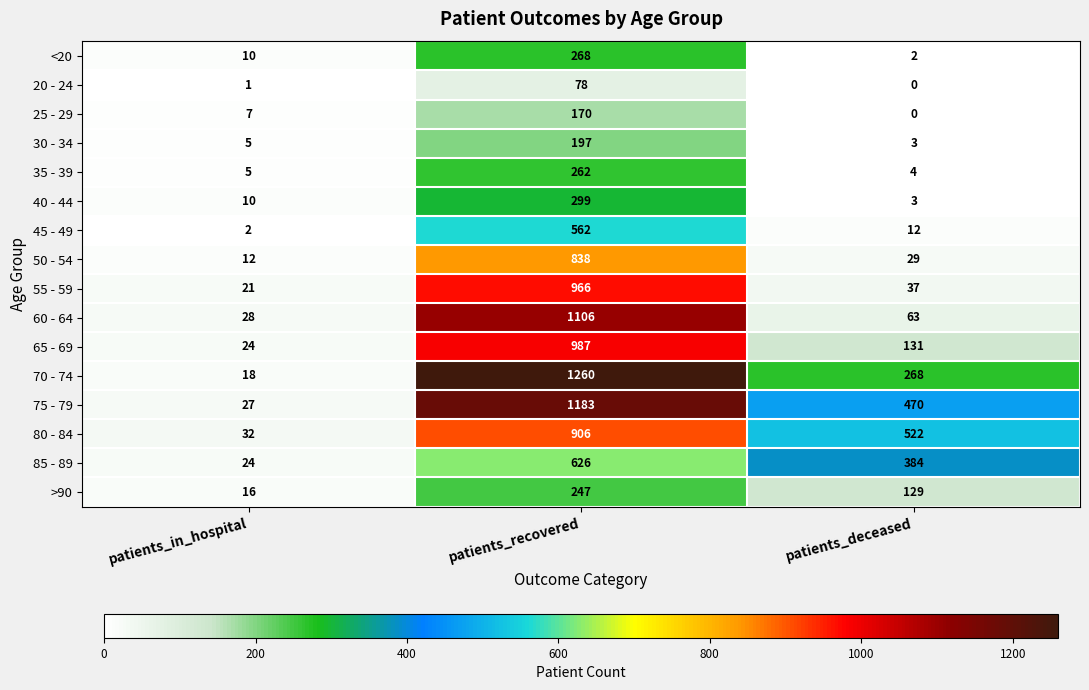

What is the average value of the 55 - 59 series?

341